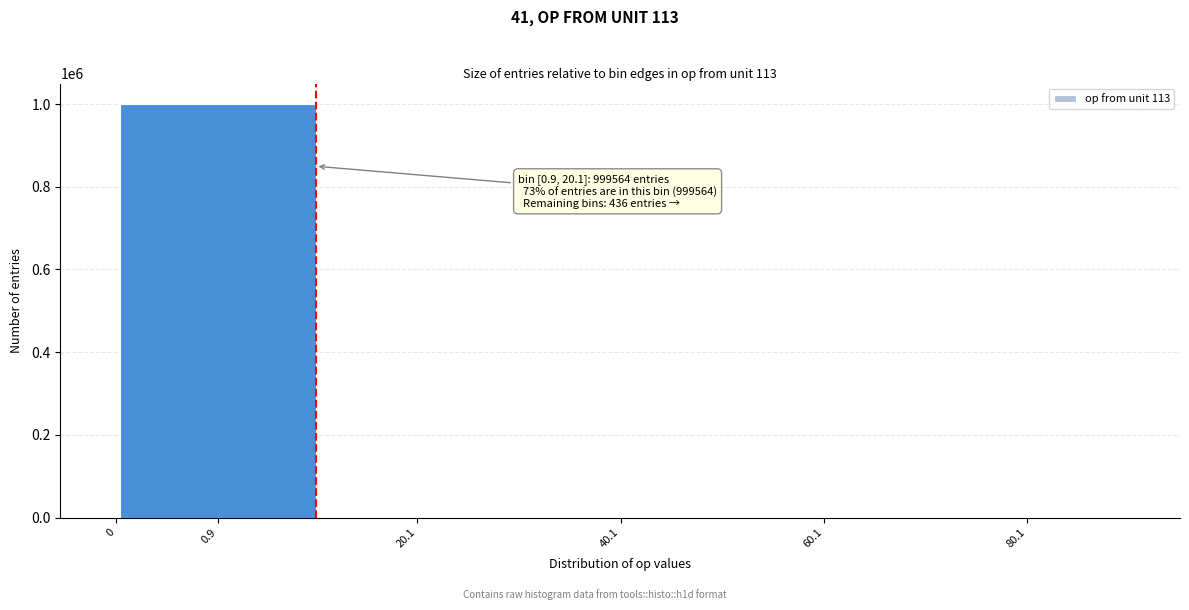

What is the maximum value shown in the chart?

999564